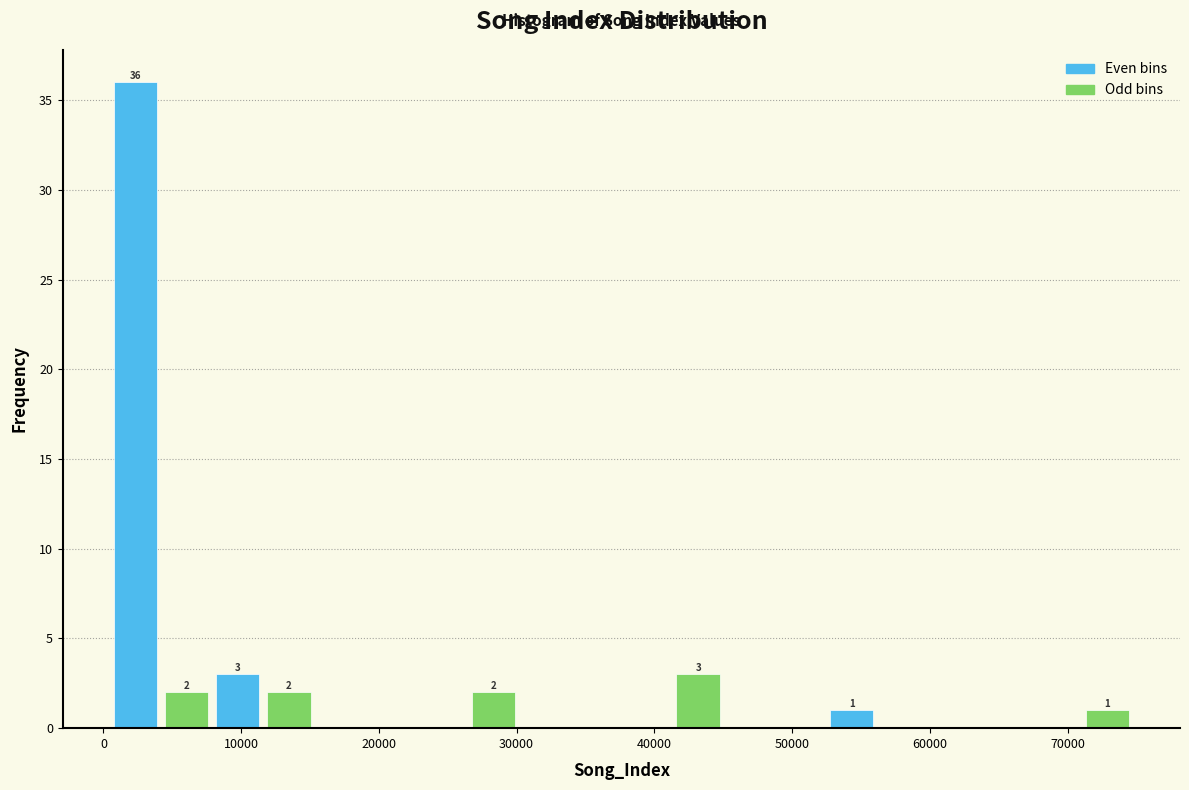

Around what value on the x-axis is the tallest bar? Give the approximate position of its centre, as read against the axis.

2000